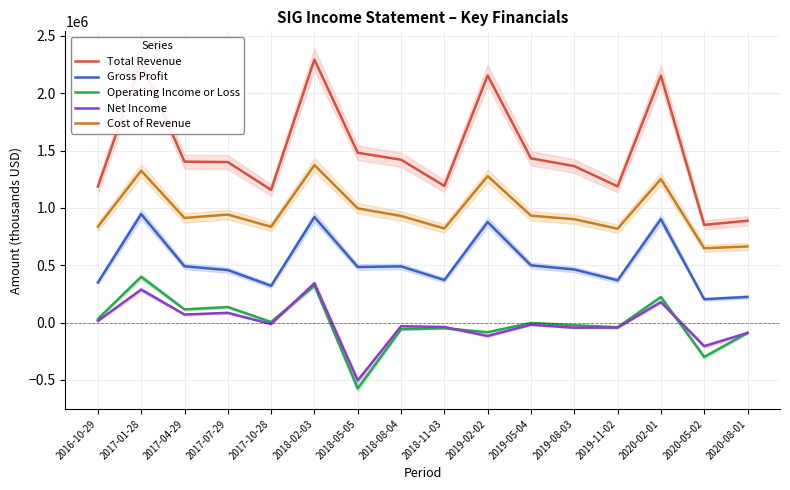

Rank the categories by Net Income value from highest to lowest.

2018-02-03, 2017-01-28, 2020-02-01, 2017-07-29, 2017-04-29, 2016-10-29, 2017-10-28, 2019-05-04, 2018-08-04, 2018-11-03, 2019-11-02, 2019-08-03, 2020-08-01, 2019-02-02, 2020-05-02, 2018-05-05